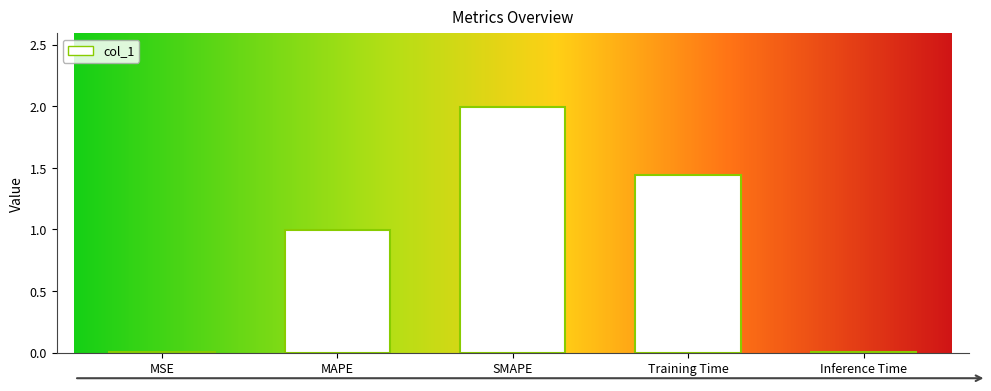

What is the change in value from MAPE to Training Time?

+0.4